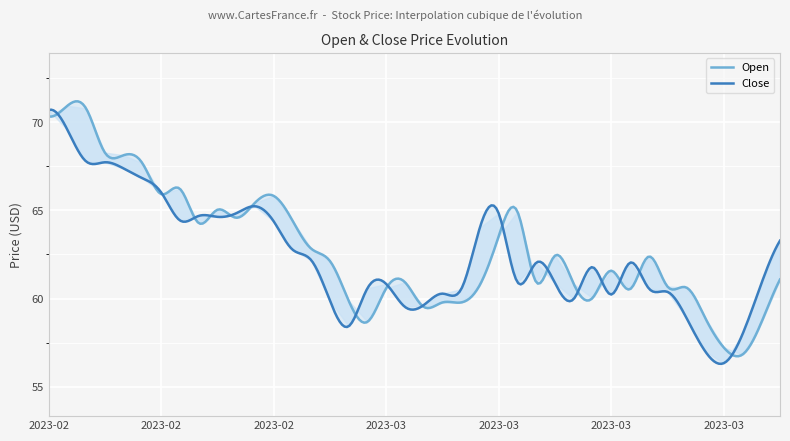

What is the lowest value of the Close series?

56.3